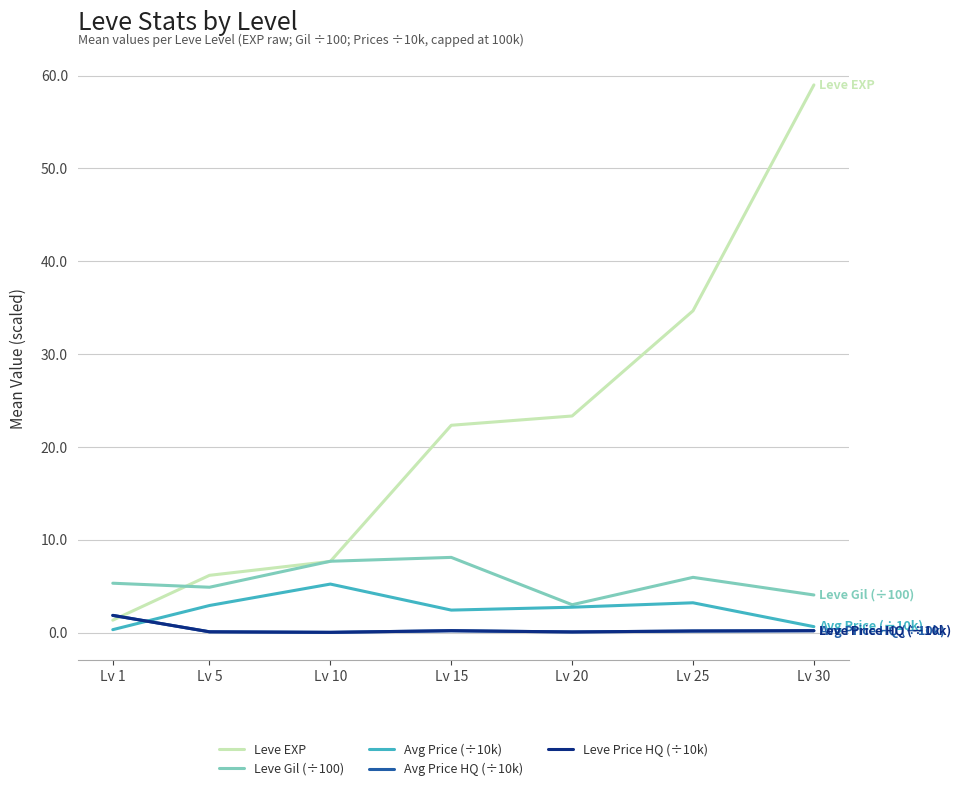

Does the chart have visible grid lines?

Yes